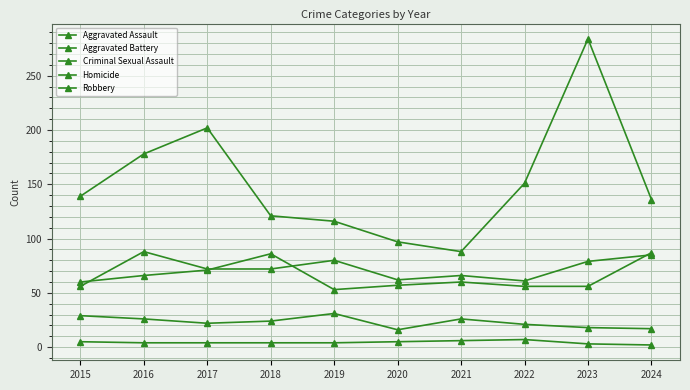

Does the chart have visible grid lines?

Yes